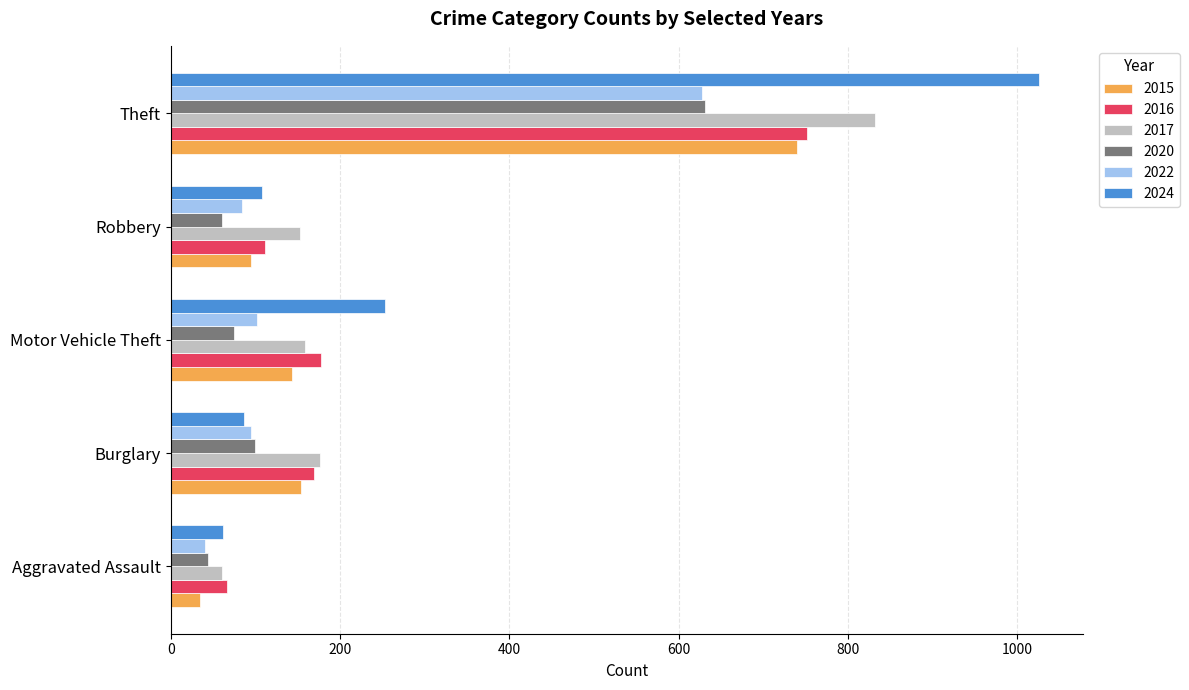

Which series has the largest total across all categories?

2024